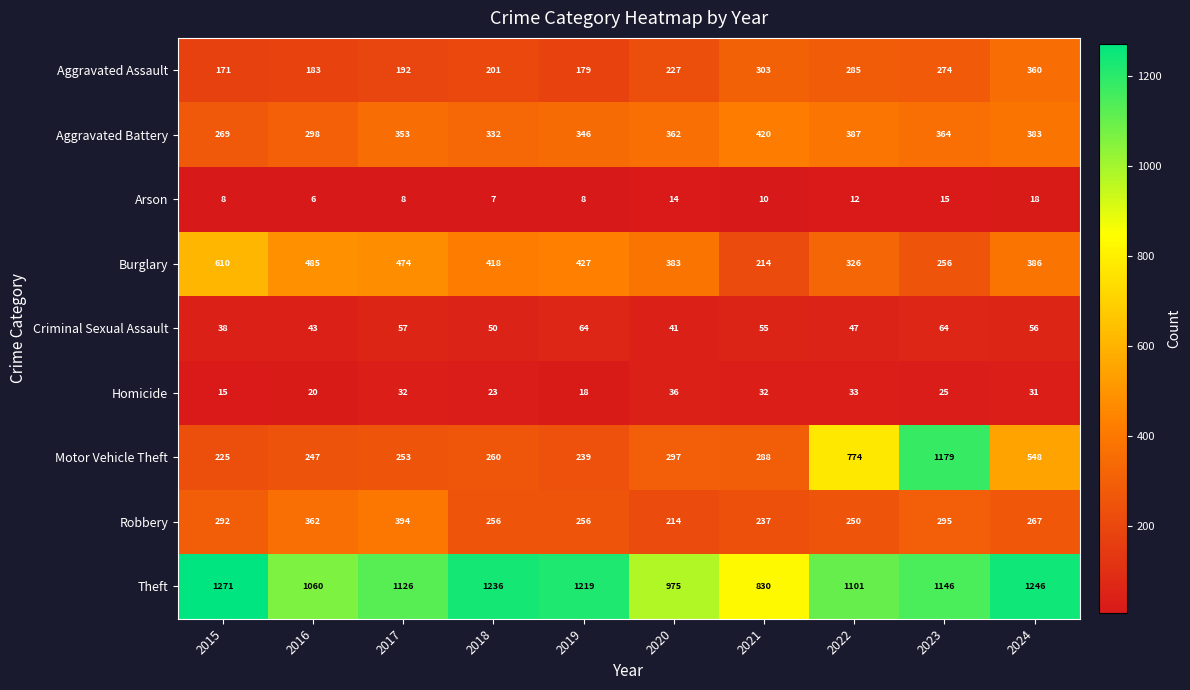

At 2016, list the series in order from smallest to largest.

Arson, Homicide, Criminal Sexual Assault, Aggravated Assault, Motor Vehicle Theft, Aggravated Battery, Robbery, Burglary, Theft